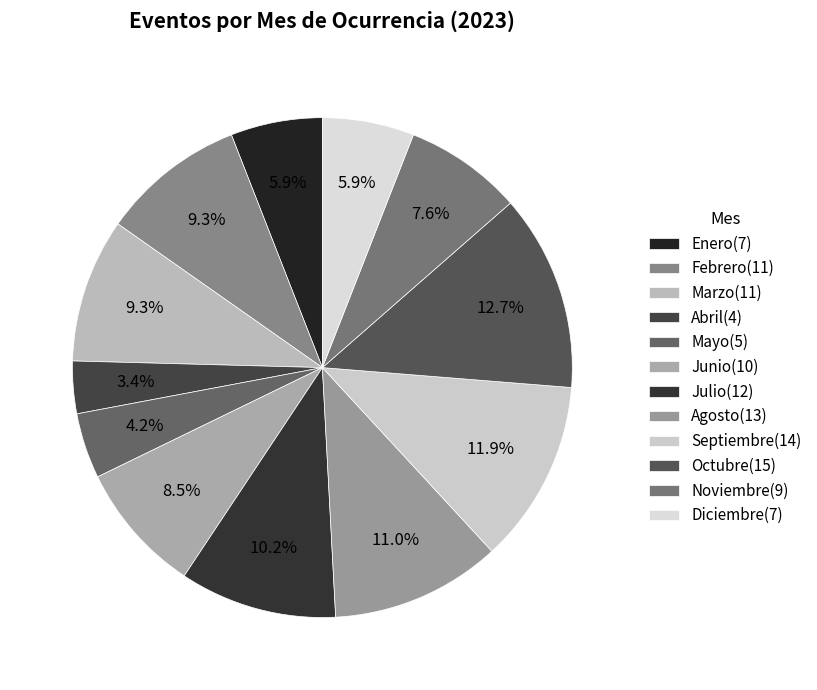

Does Octubre represent more than half of the total?

No